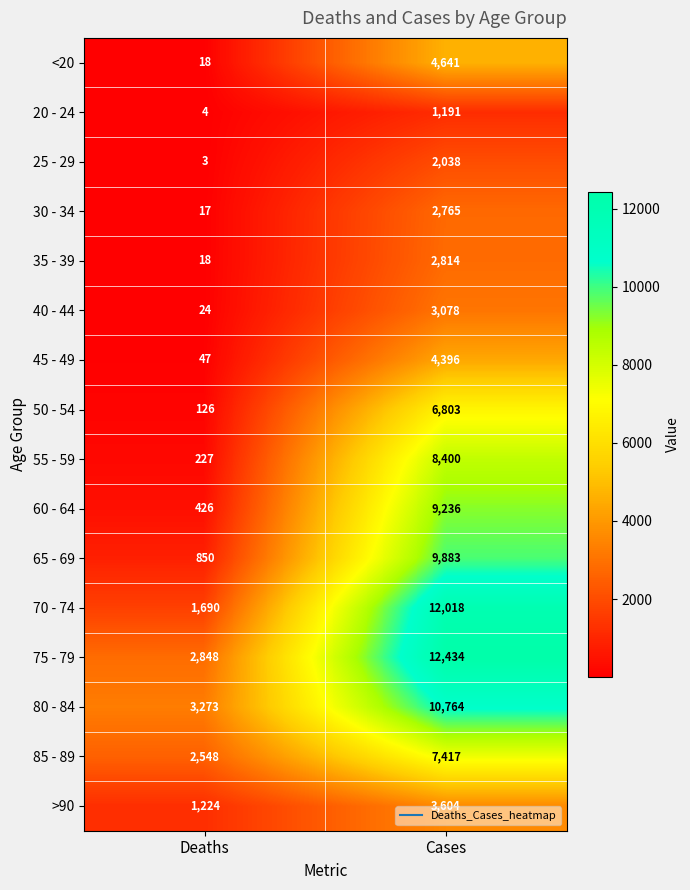

At which label is 30 - 34 closest to 1391?

Deaths